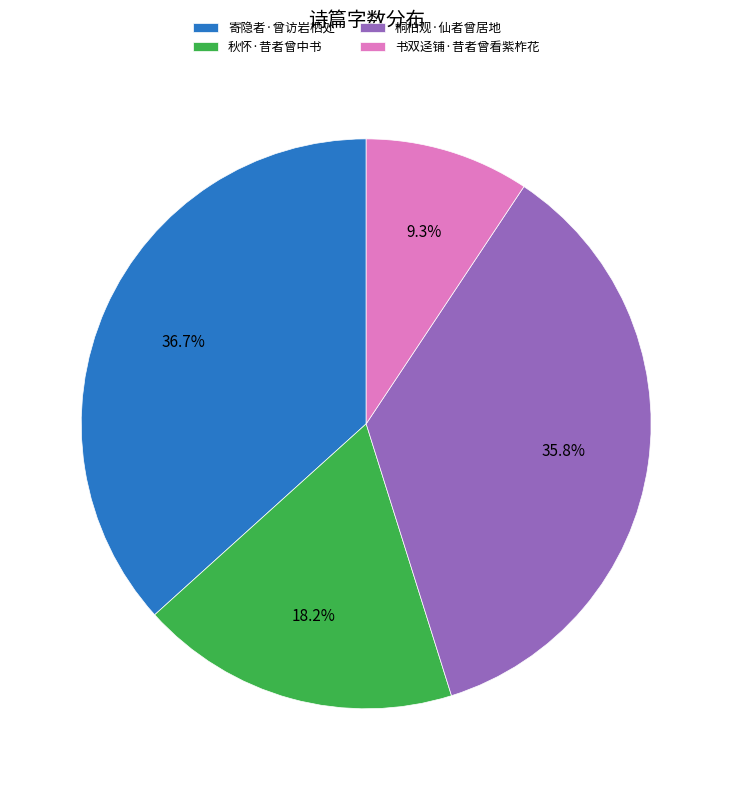

To the nearest percent, what is the average slice percentage?

25%